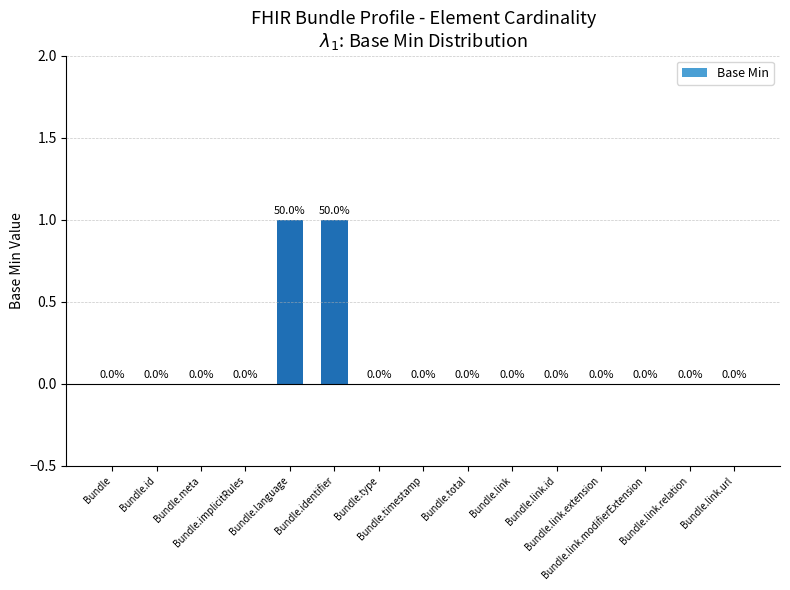

What is the difference between the values at Bundle.language and Bundle.id?

1